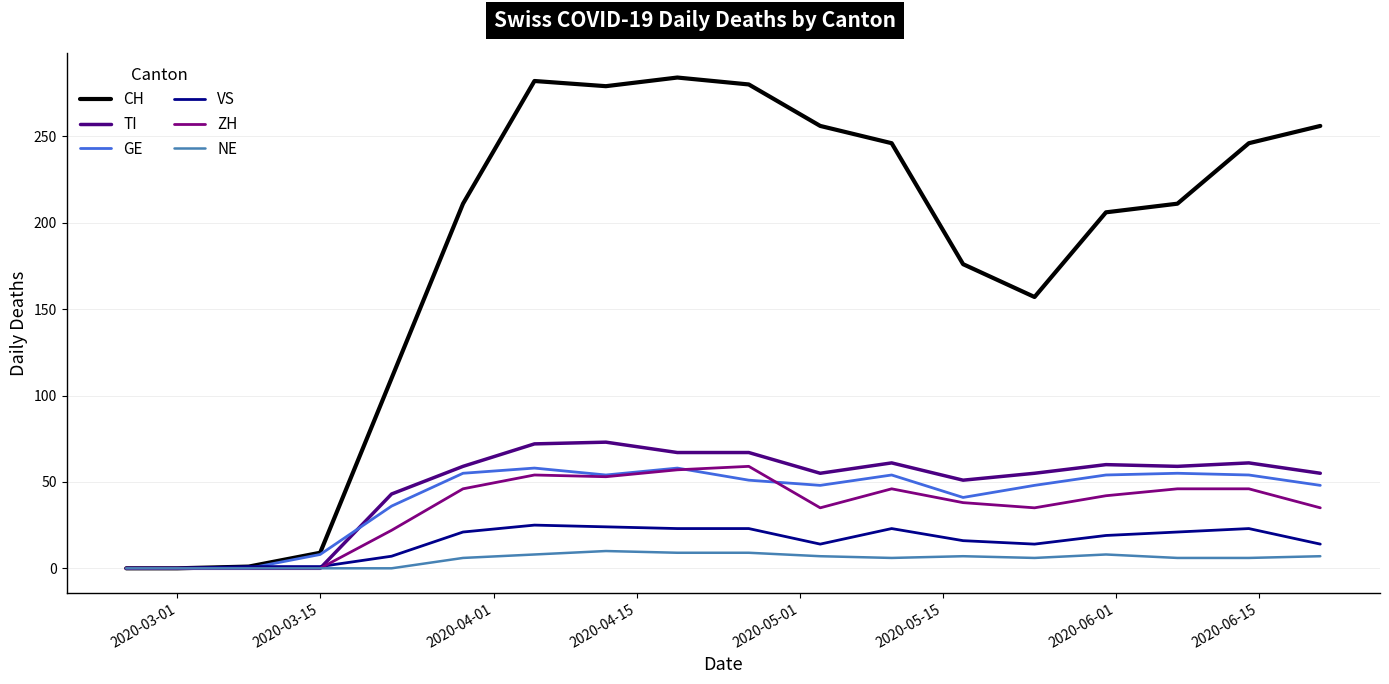

What is the maximum value shown in the chart?

284